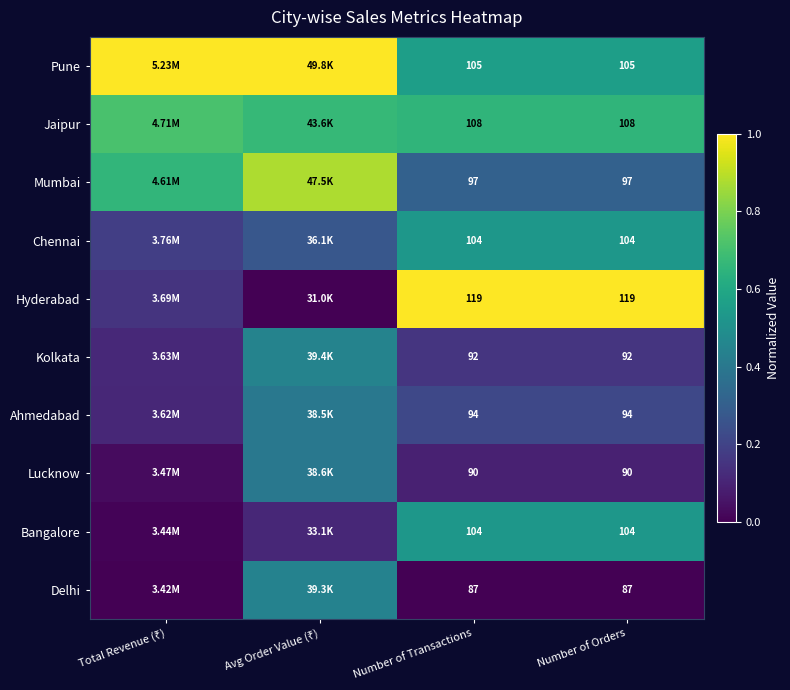

Is the value of Mumbai at Number of Orders greater than the value of Hyderabad at Number of Orders?

No